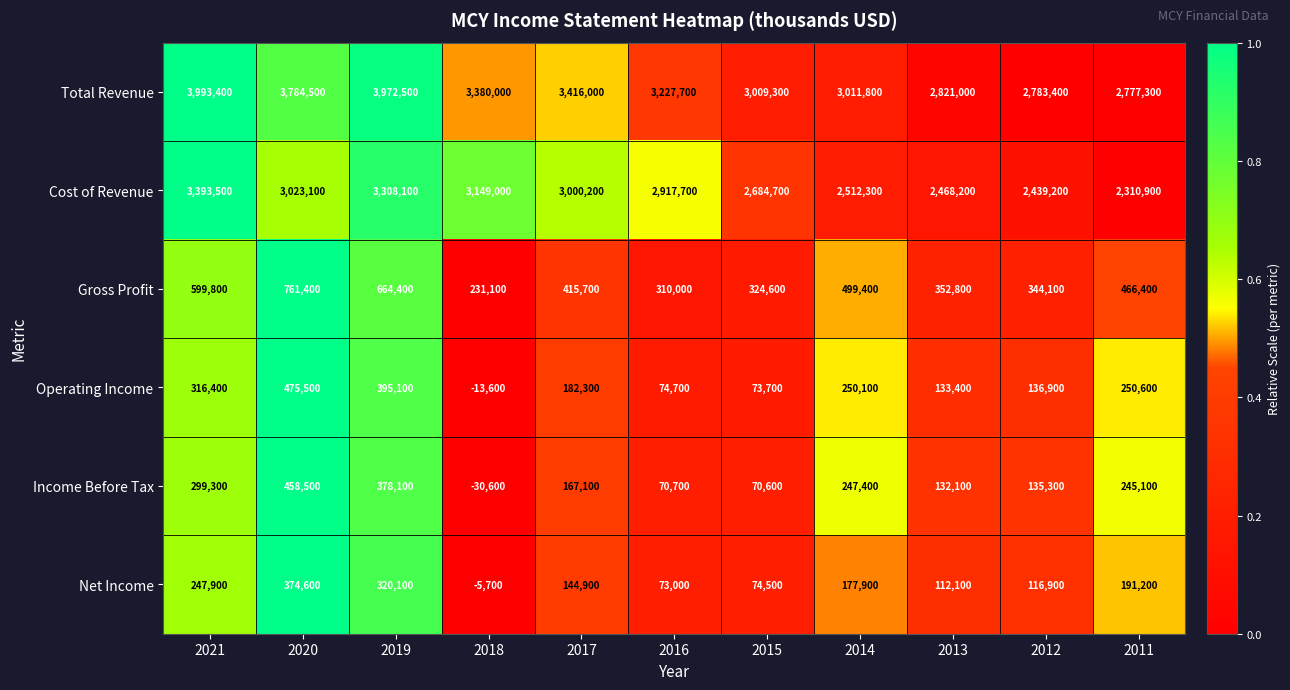

At which label is Net Income closest to 184450?

2014